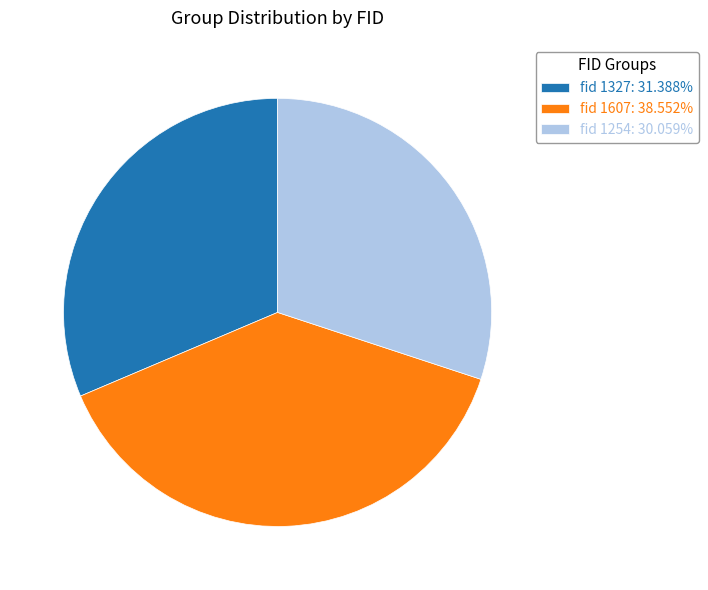

Does any single category account for the majority?

No